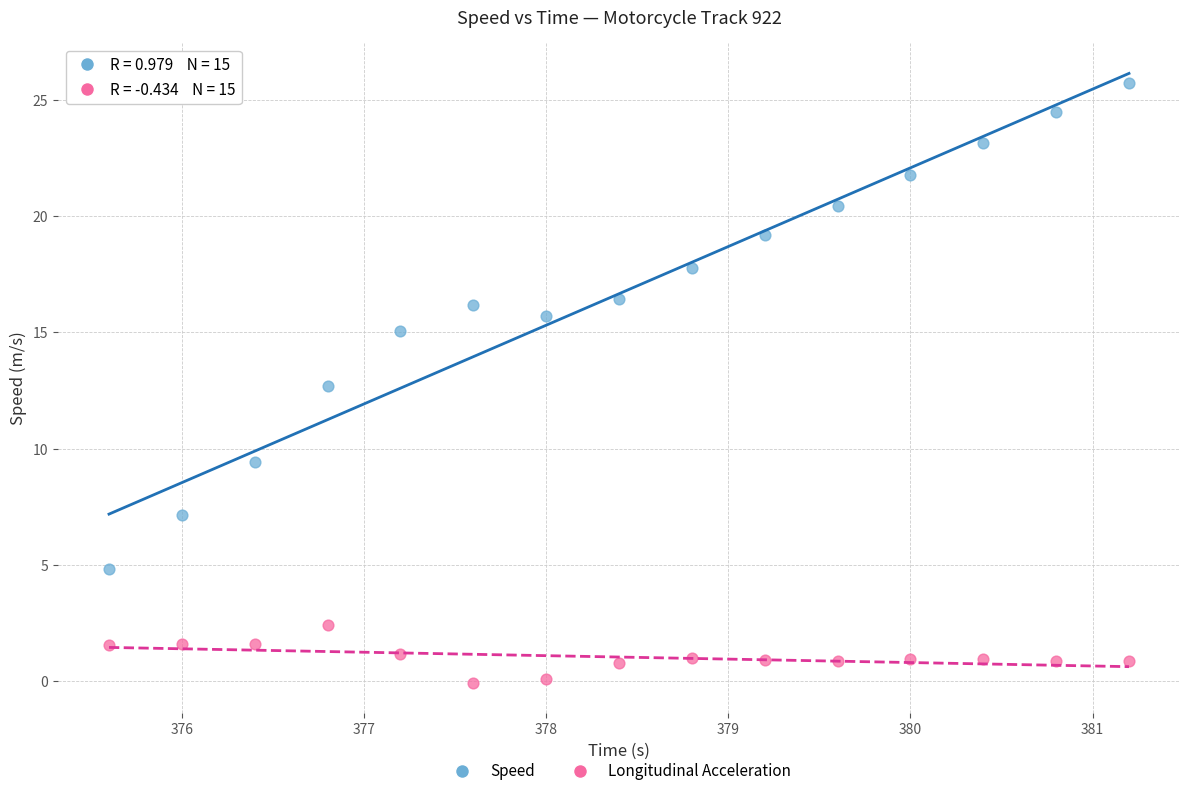

Across all series, what Y value is closest to 12?

12.7